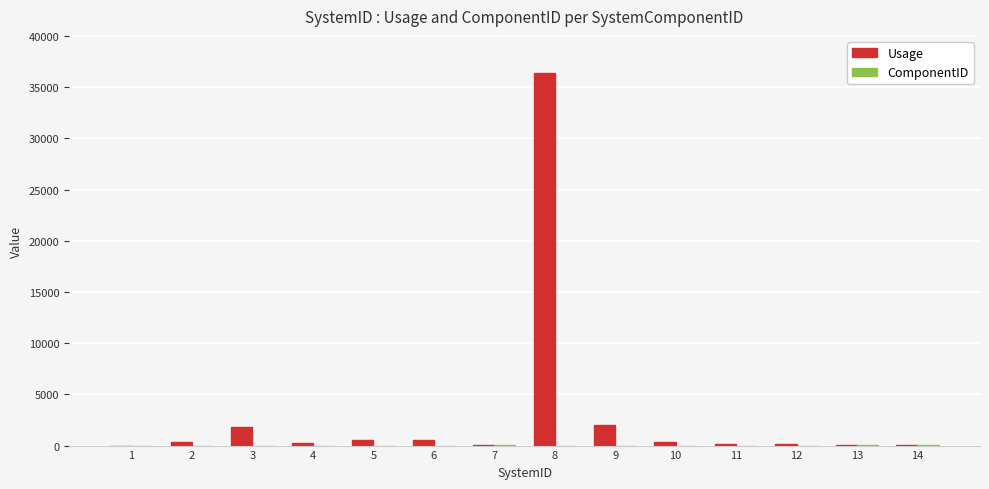

What is the maximum value shown in the chart?

36364